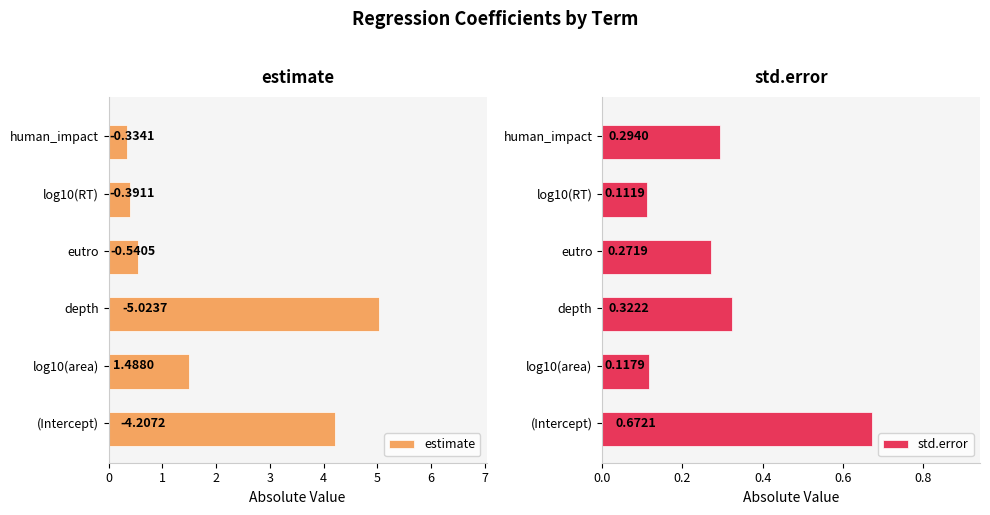

How many categories are shown in the chart?

6